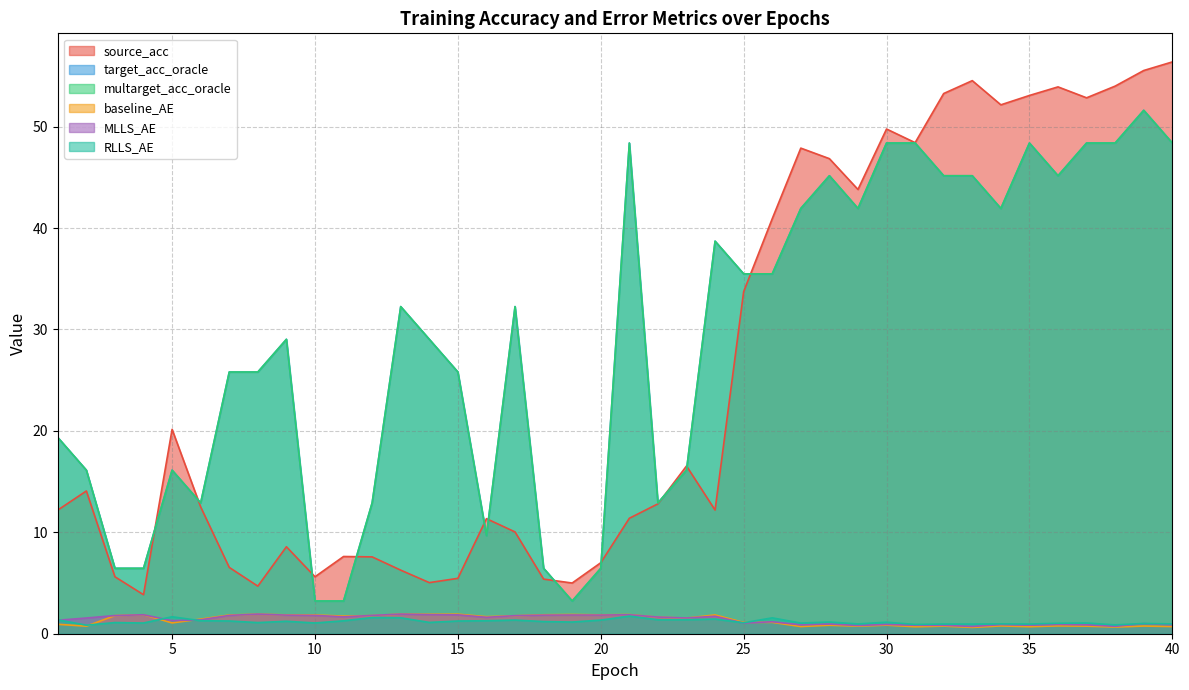

Which series ends up on top after the final intersection of MLLS_AE and baseline_AE?

MLLS_AE